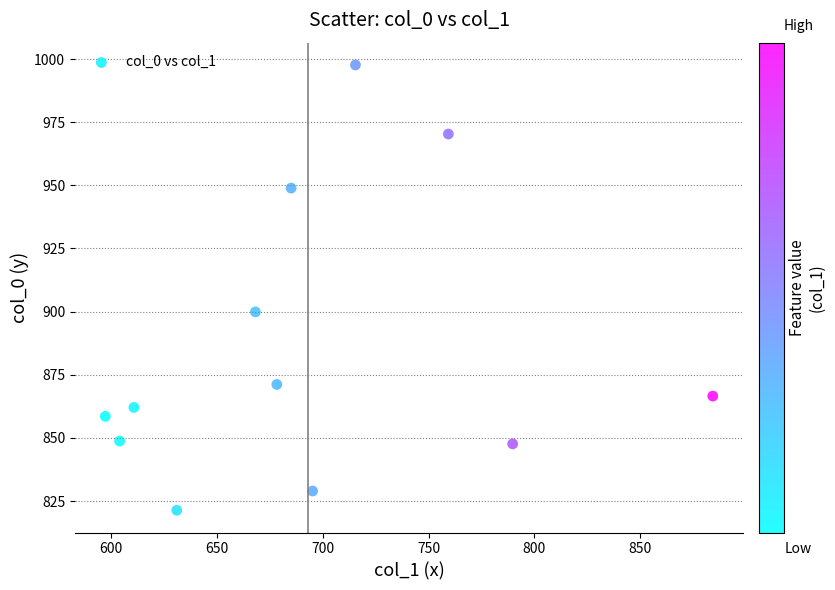

What is the average X value?

693.3